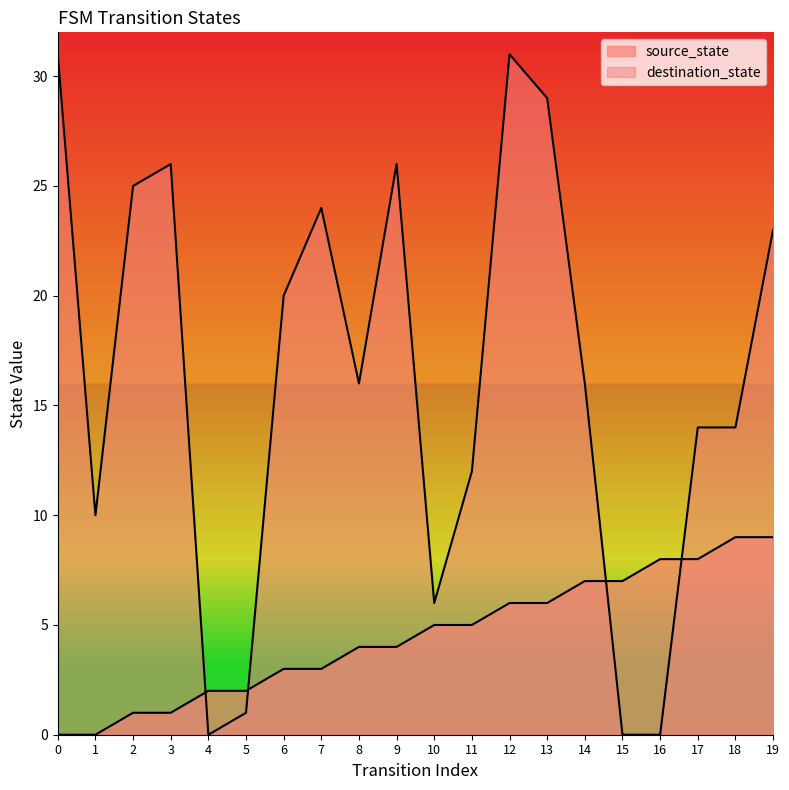

What is the sum of the source_state values at 8 and 17?

12